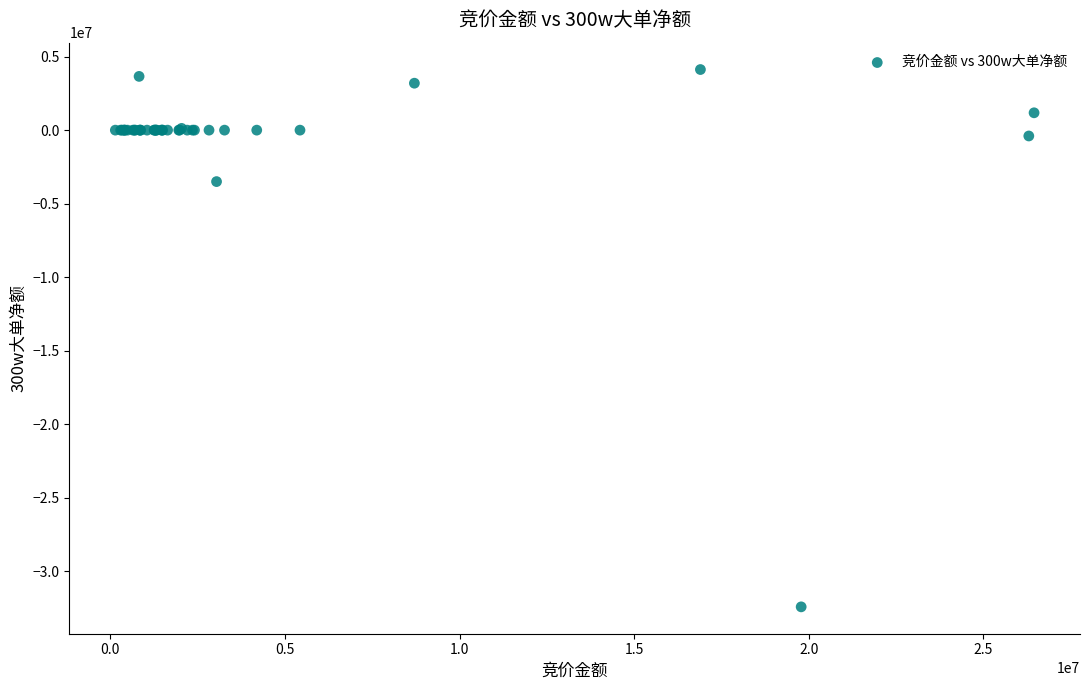

What Y value in the scatter plot is closest to -14153144?

-3500266